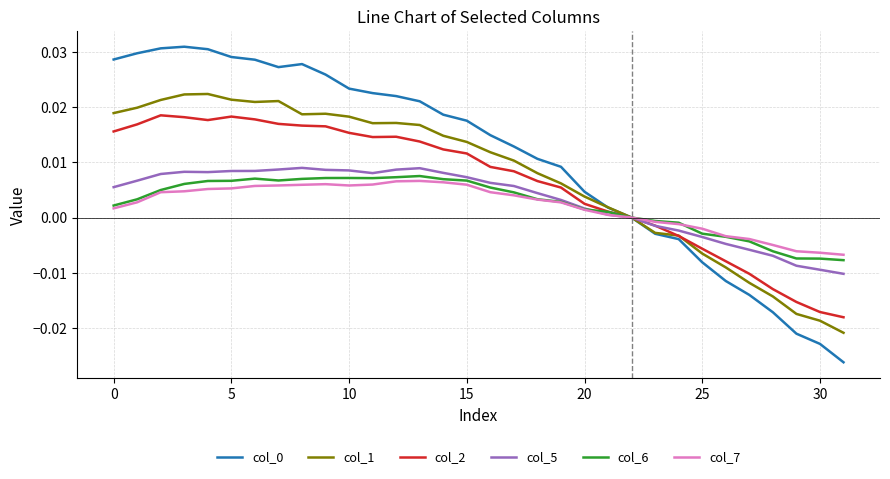

At how many categories does at least one series exceed 0?

22